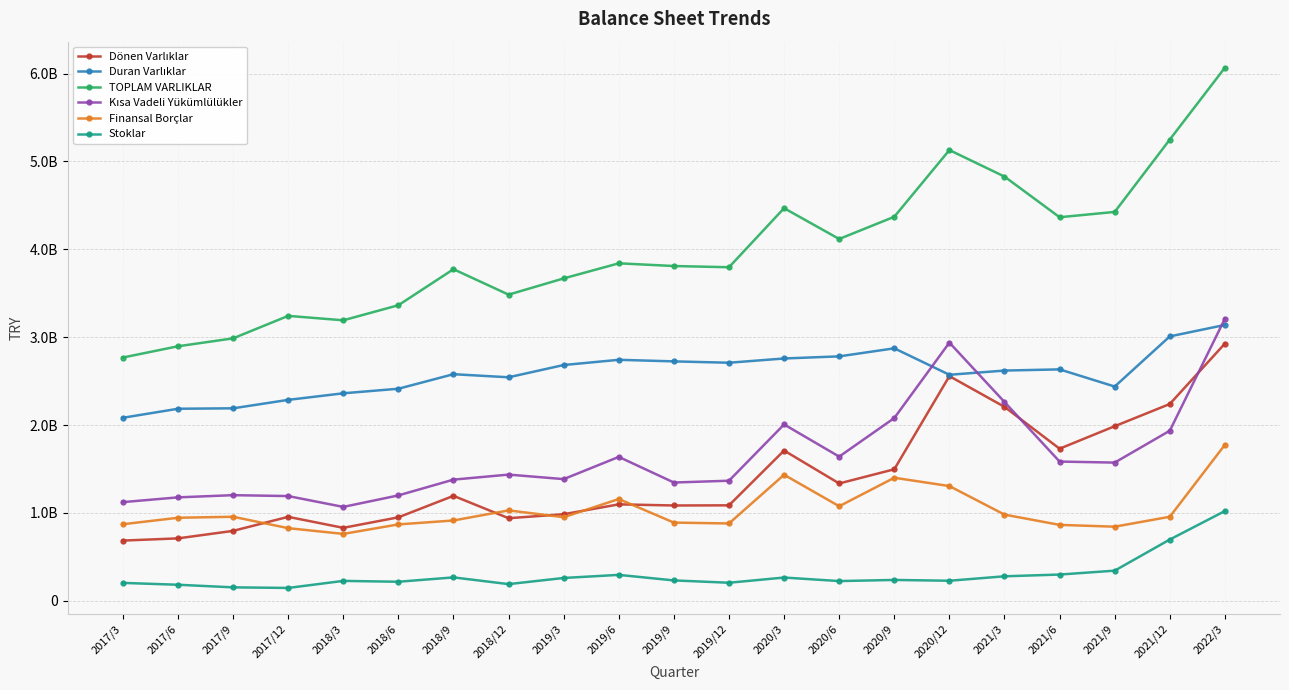

The value of Kısa Vadeli Yükümlülükler at 2017/3 is 650633523. True or false?

False